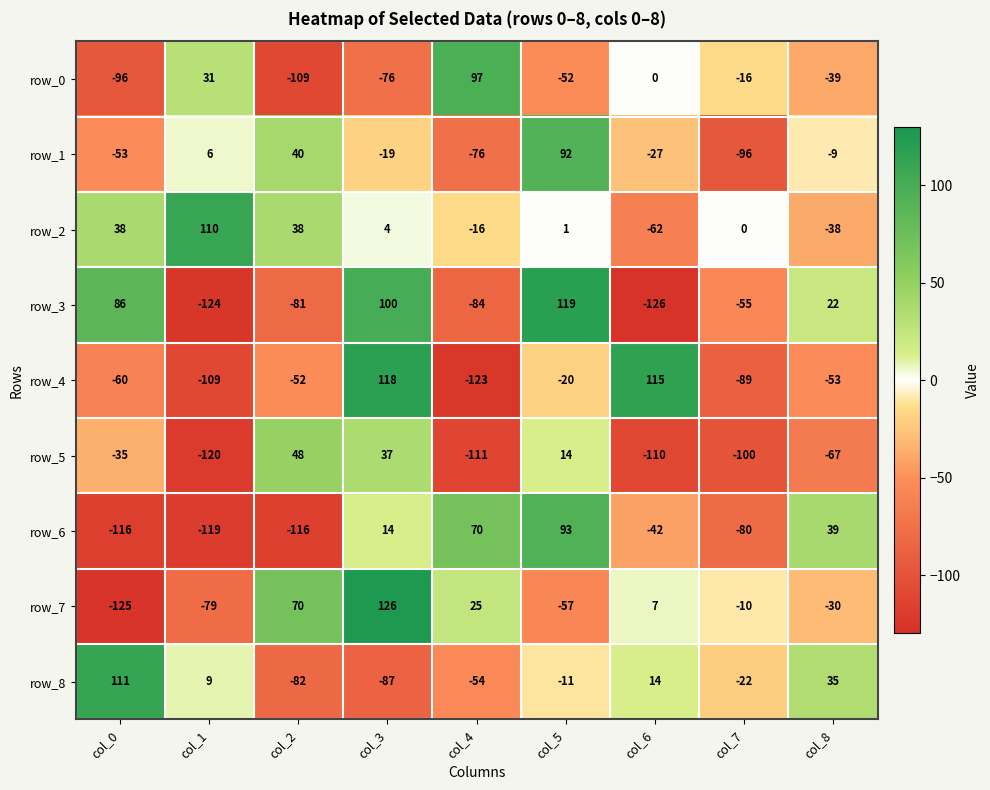

Where is row_7 nearest to the value 0?

col_6